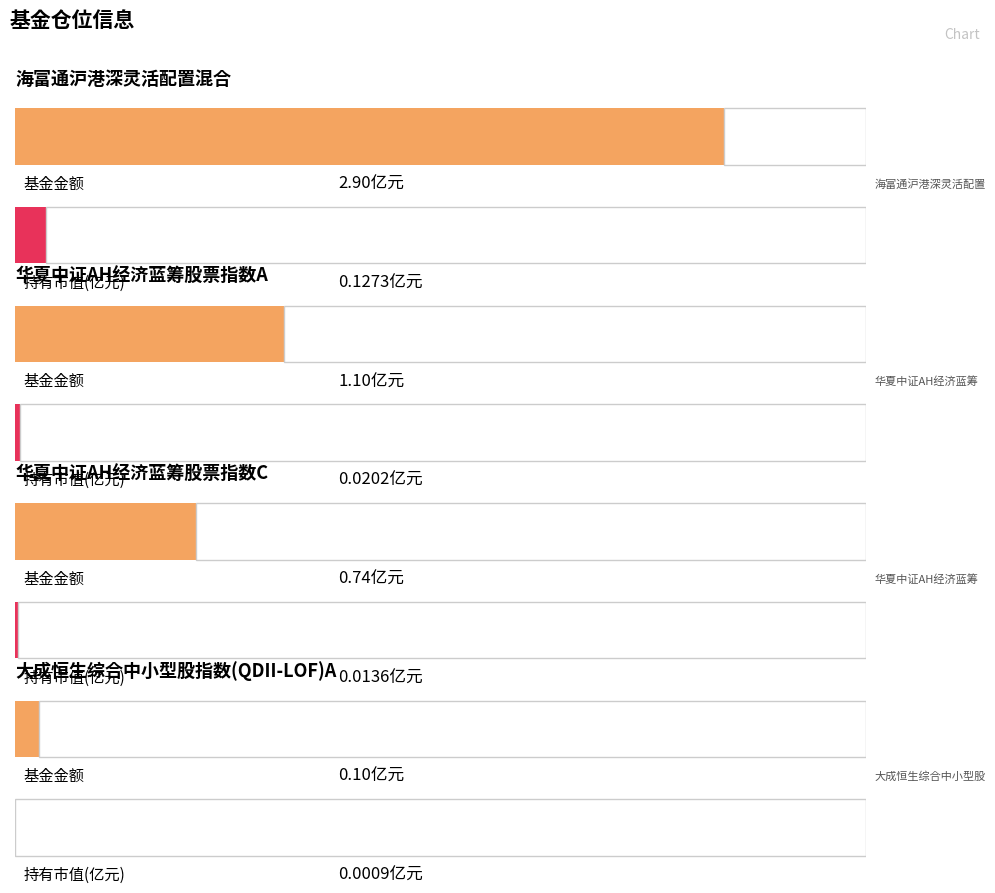

How many groups of bars are there?

4